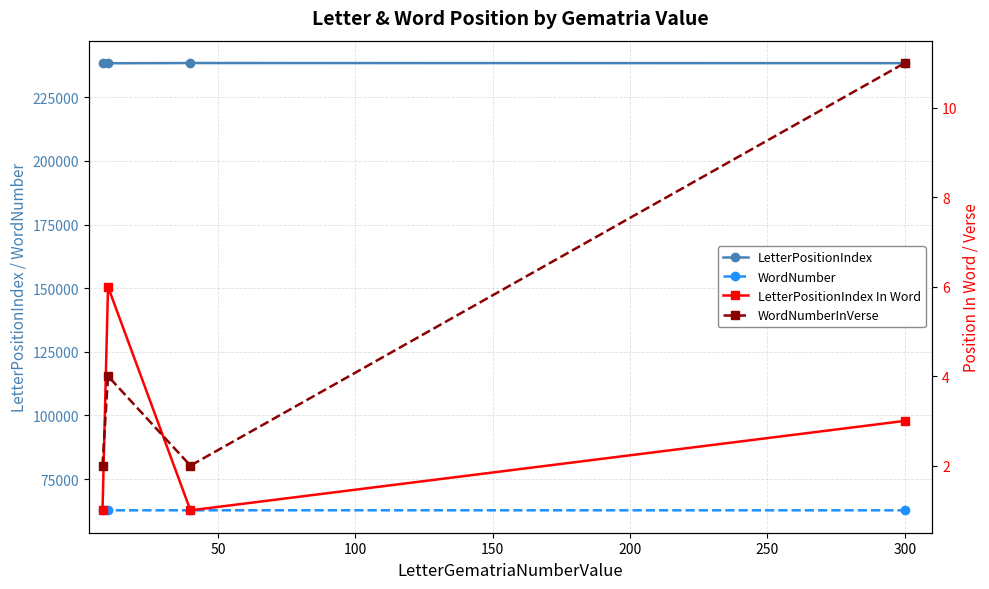

True or false: WordNumber and LetterPositionIndex cross at least once.

False